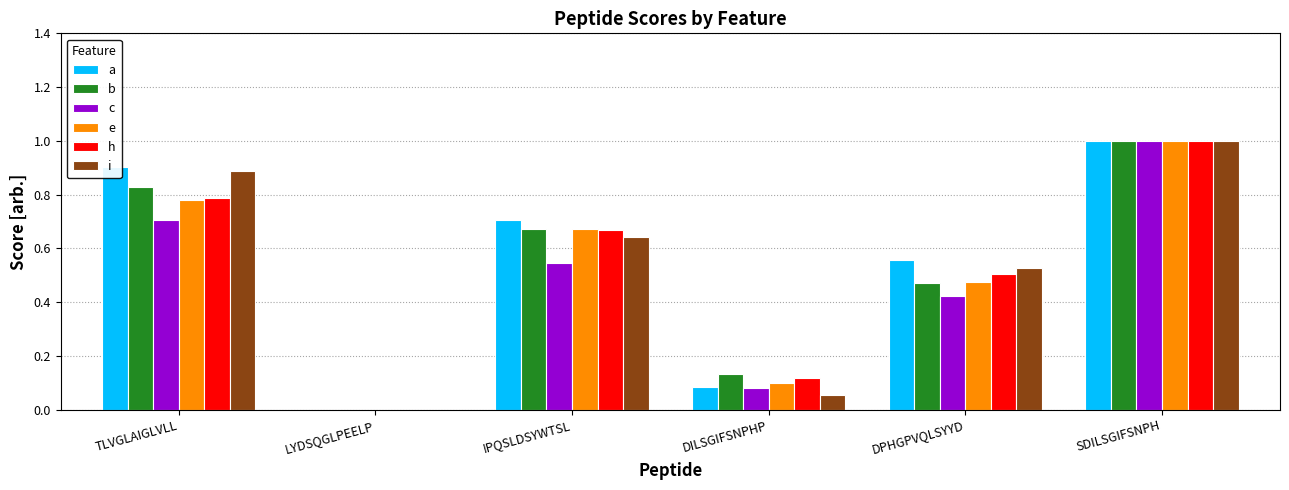

The value of c at SDILSGIFSNPH is 1.0. True or false?

True